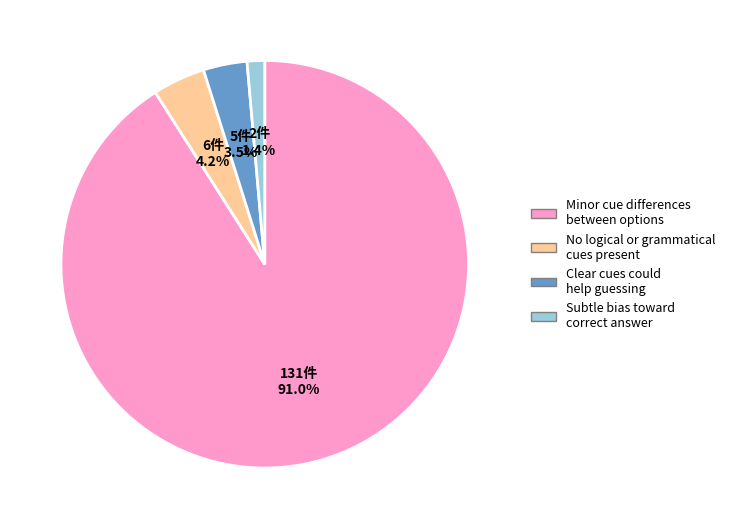

Is there a majority slice in this chart?

Yes